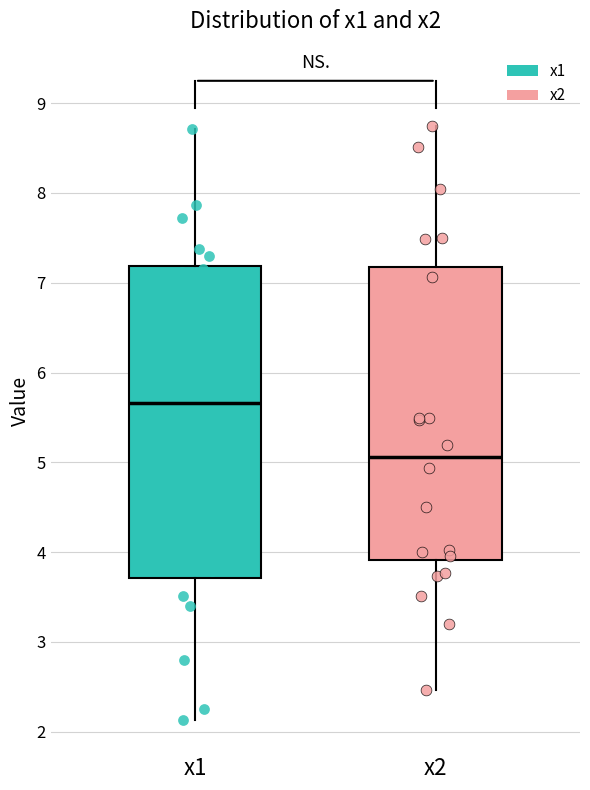

Which box's median line is the lowest?

x2